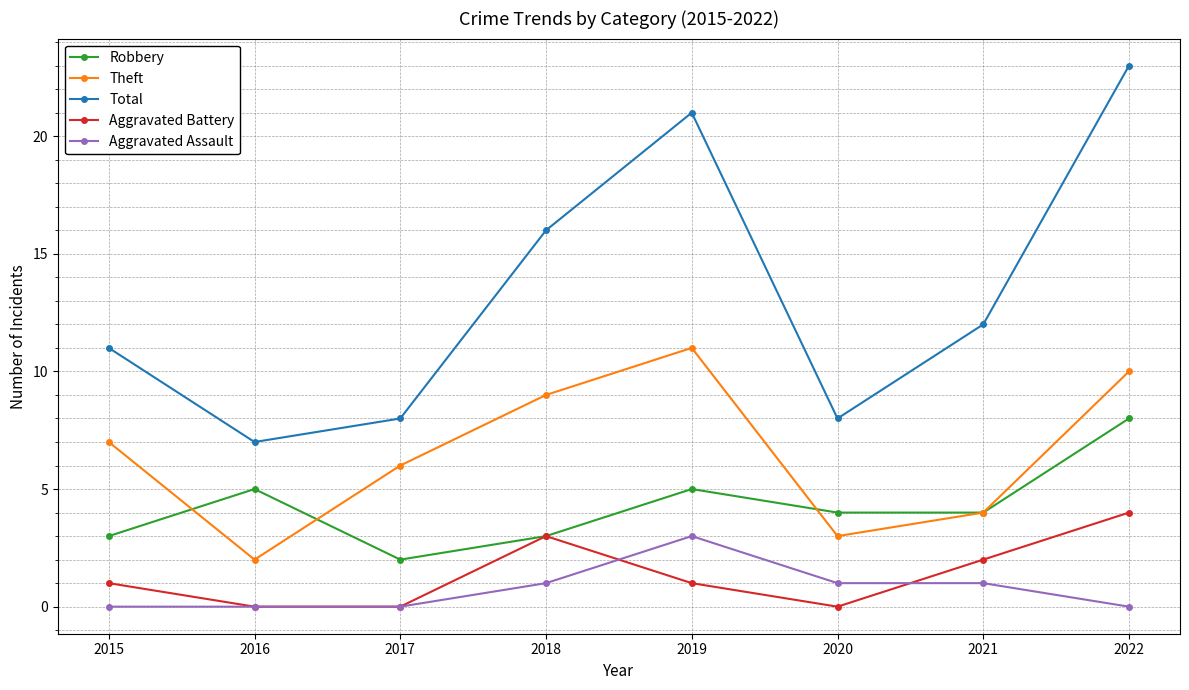

What is the difference between the second highest and minimum values in the Total series?

14